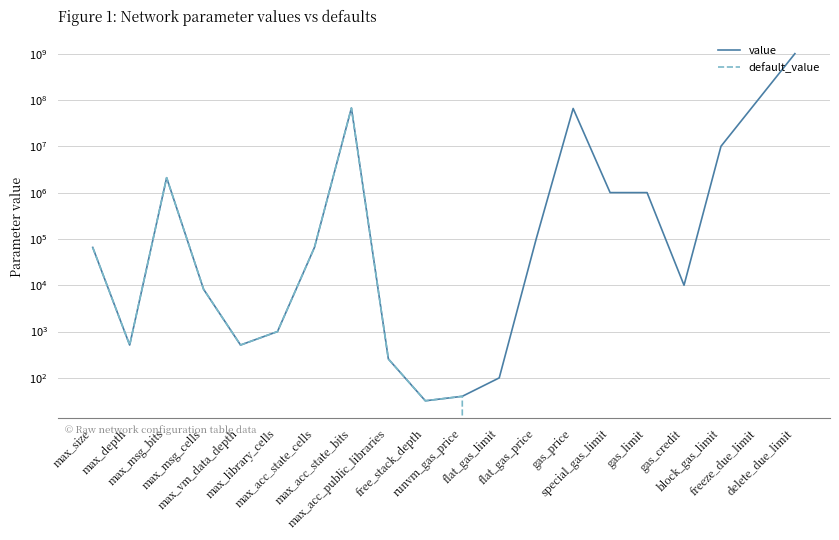

True or false: value and default_value intersect in this chart.

False